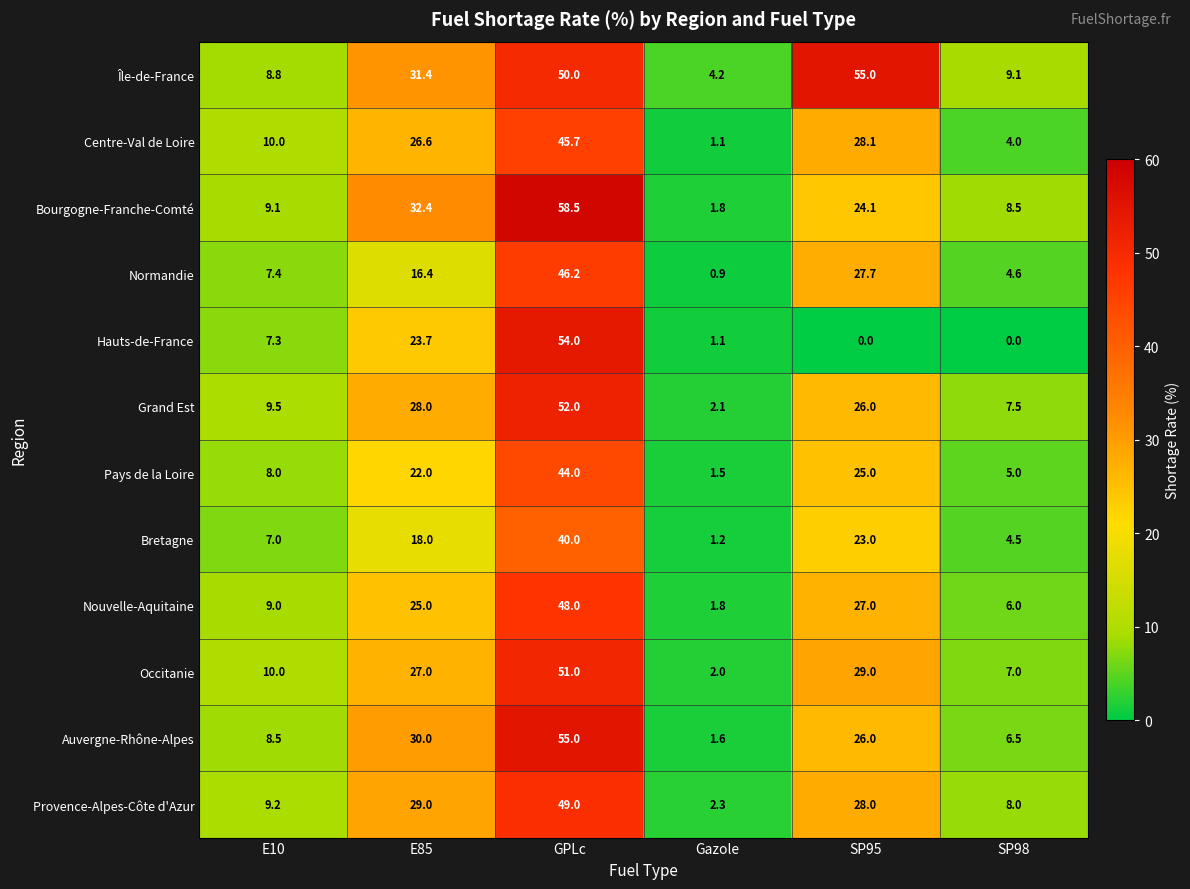

At GPLc, list the series in order from largest to smallest.

Bourgogne-Franche-Comté, Auvergne-Rhône-Alpes, Hauts-de-France, Grand Est, Occitanie, Île-de-France, Provence-Alpes-Côte d'Azur, Nouvelle-Aquitaine, Normandie, Centre-Val de Loire, Pays de la Loire, Bretagne